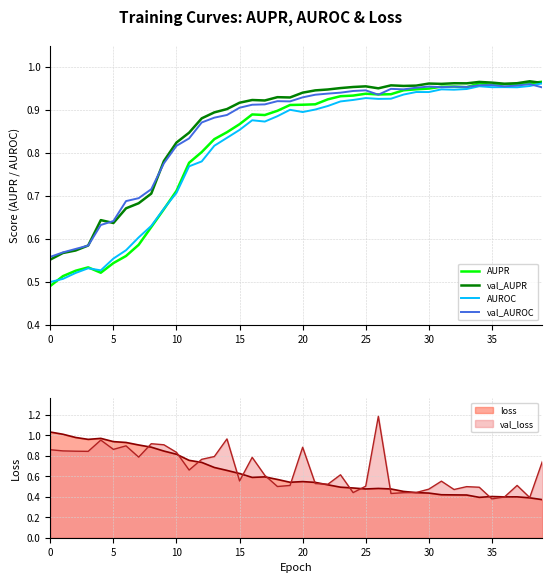

What is the greatest value displayed?

1.0